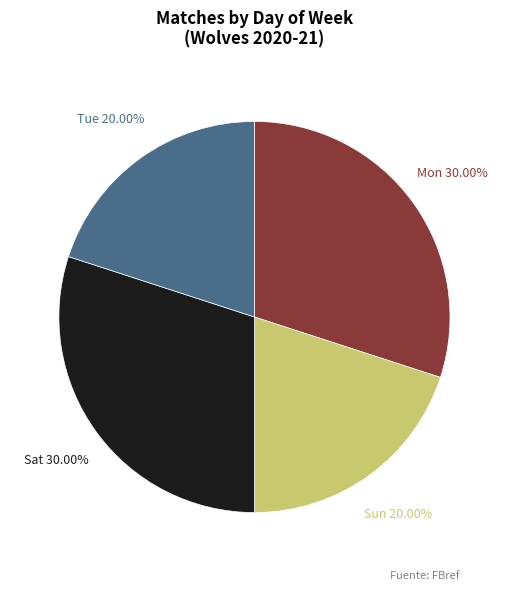

Is there a majority slice in this chart?

No